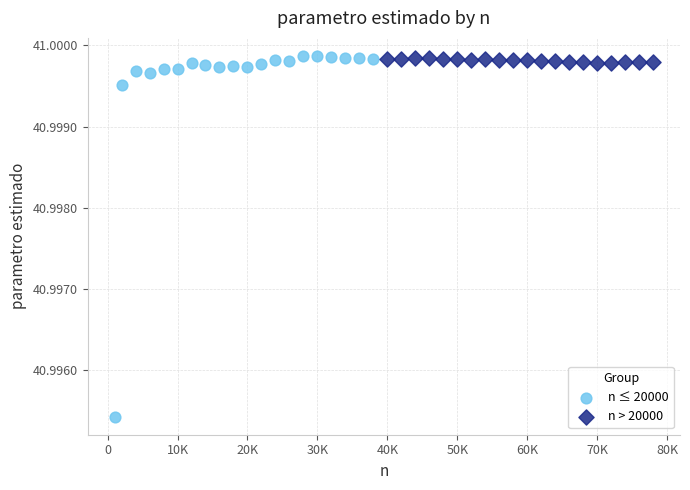

What are all the series names shown in the legend?

n ≤ 20000, n > 20000